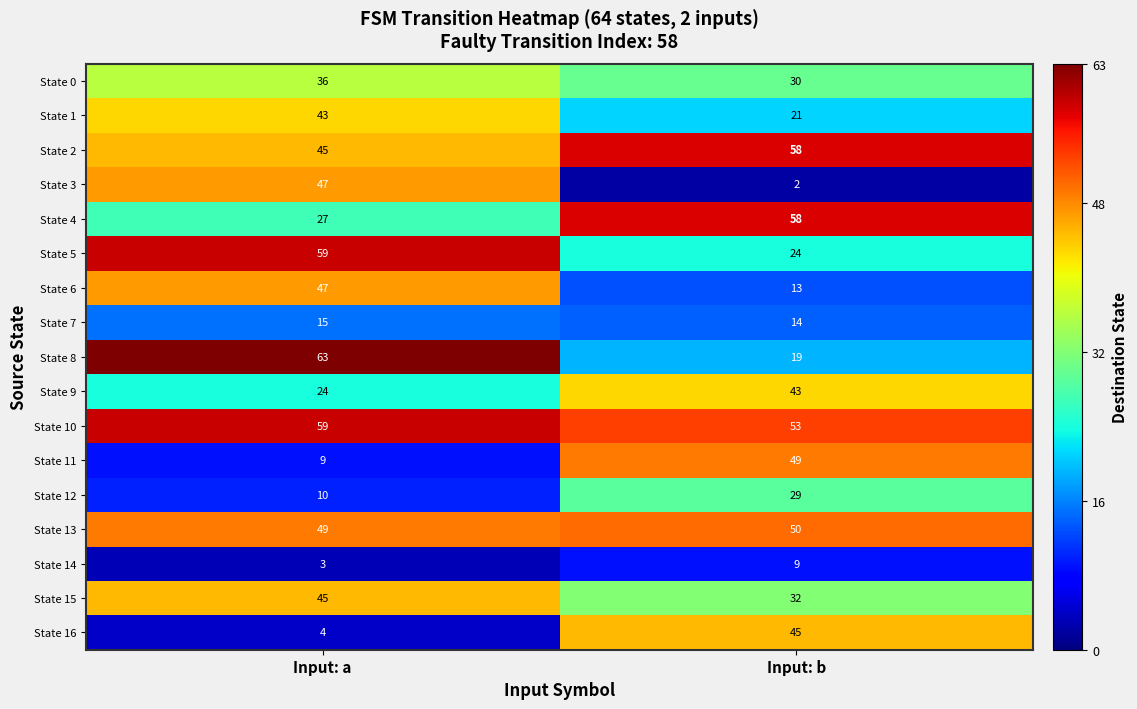

At which label is State 15 closest to 38?

Input: b